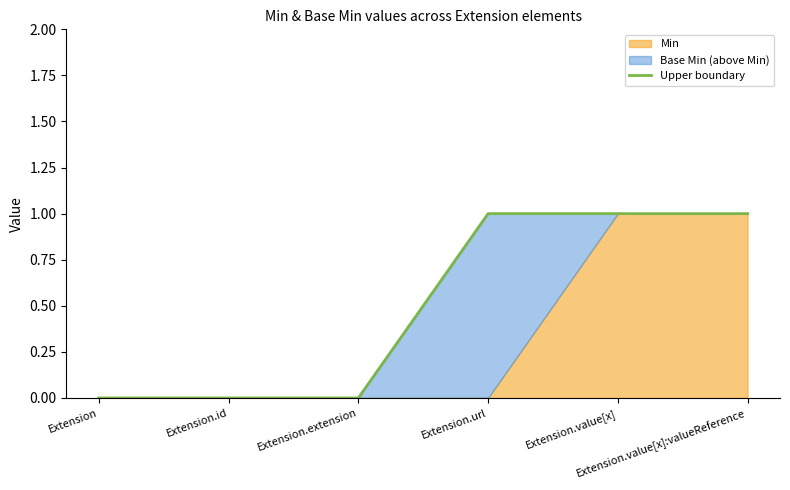

Where is the data nearest to the value 0?

Extension